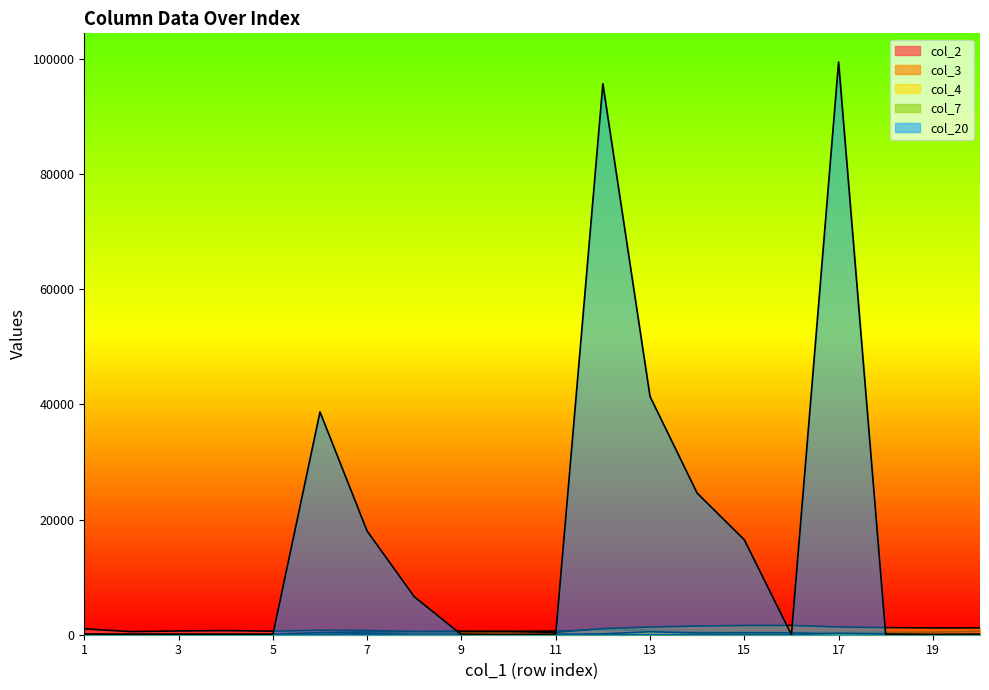

At which label does col_3 first exceed 522?

12